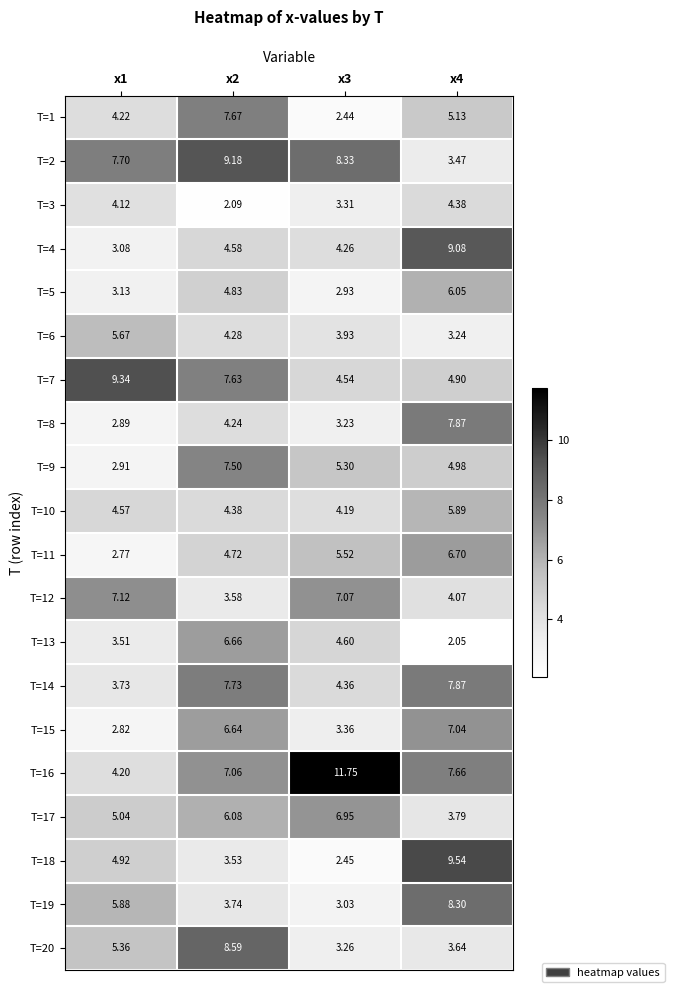

Is the value of T=2 at x2 greater than the value of T=10 at x1?

Yes